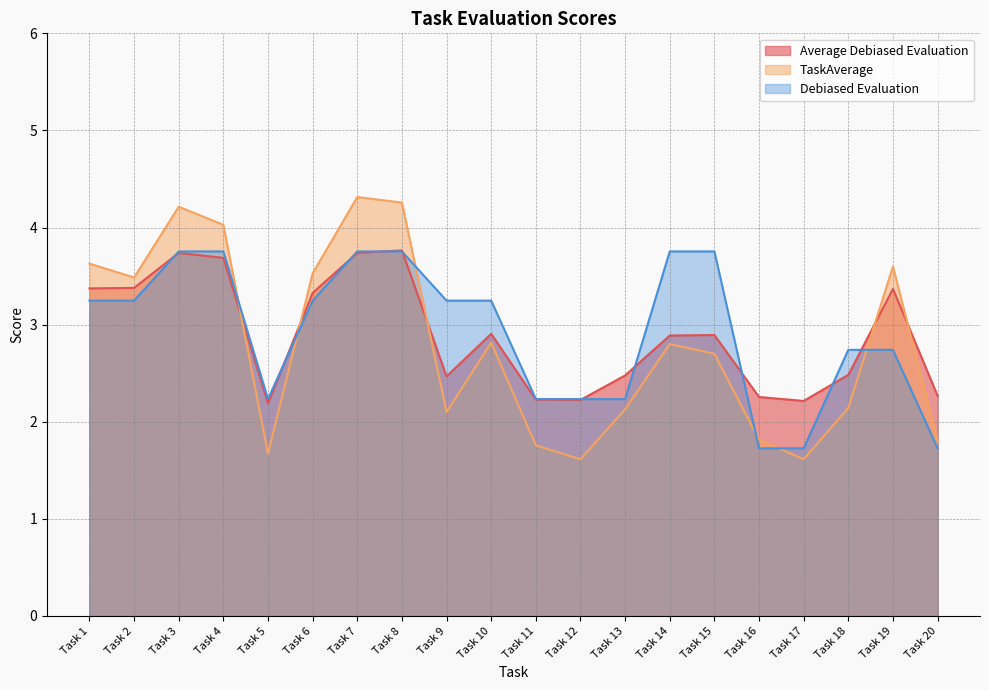

List the series in order of their peak value, lowest first.

Debiased Evaluation, Average Debiased Evaluation, TaskAverage